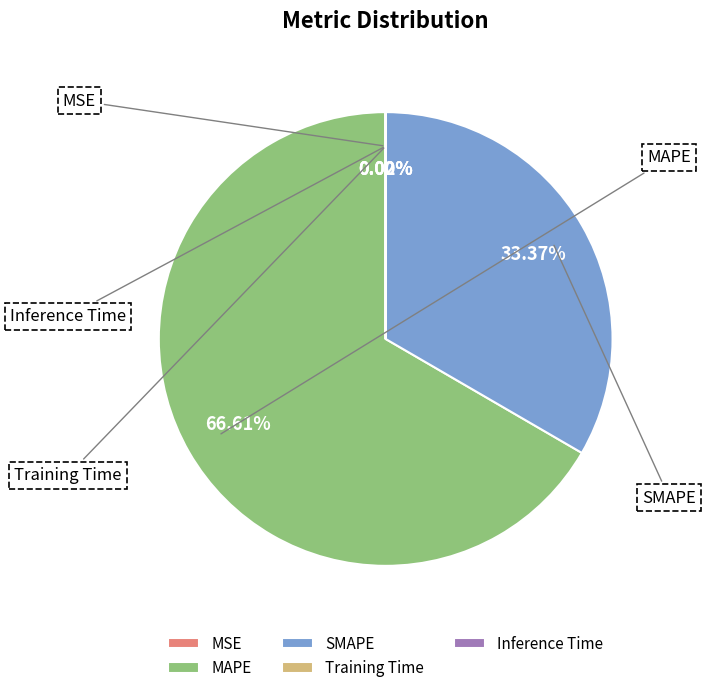

What percentage is NOT represented by MAPE?

33.4%